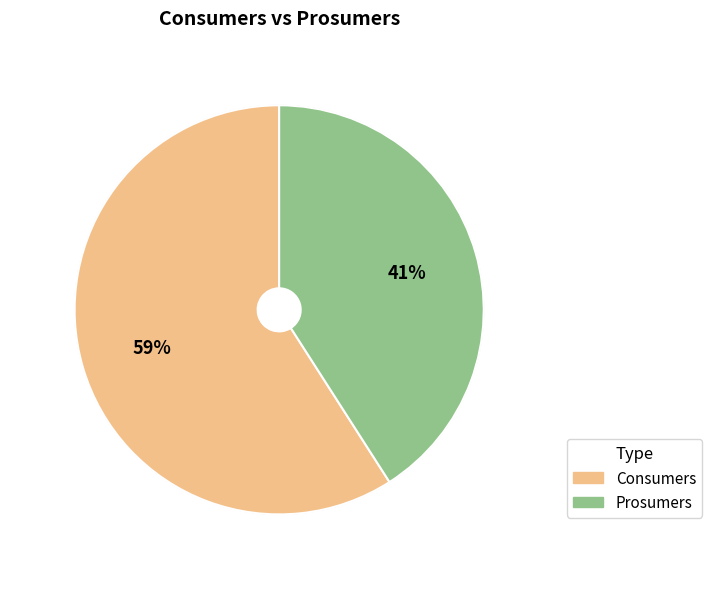

To the nearest percent, what is the average slice percentage?

50%